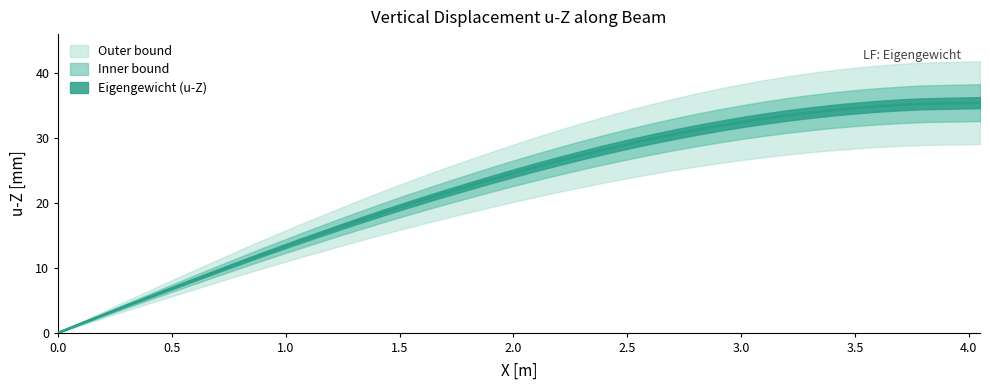

Does the chart have visible grid lines?

No